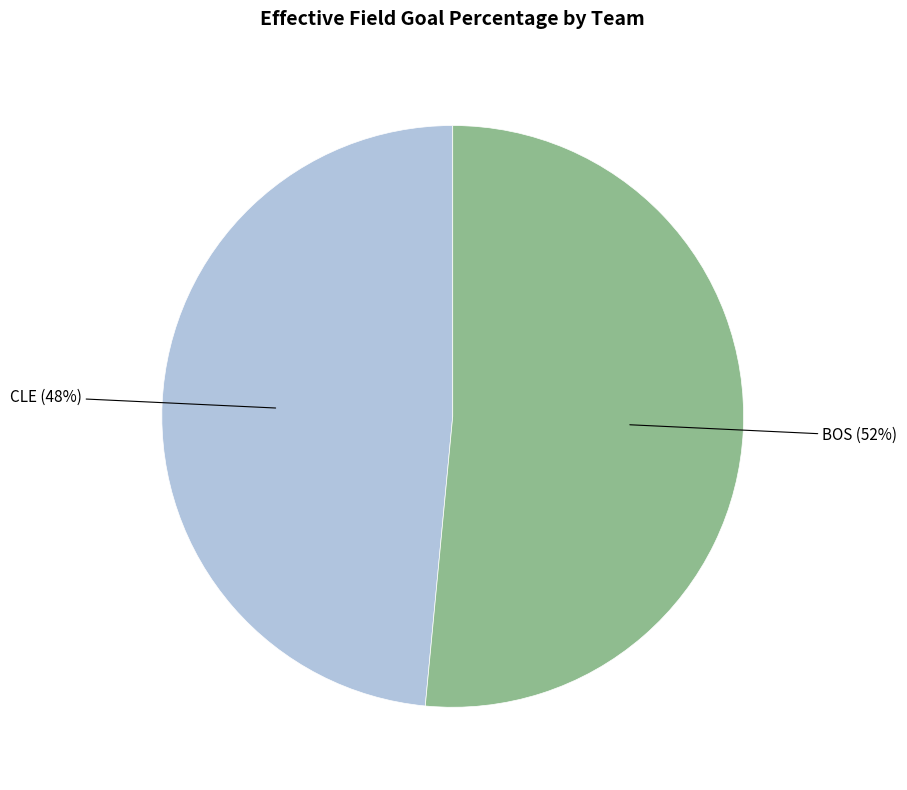

Which has a higher value, CLE or BOS?

BOS